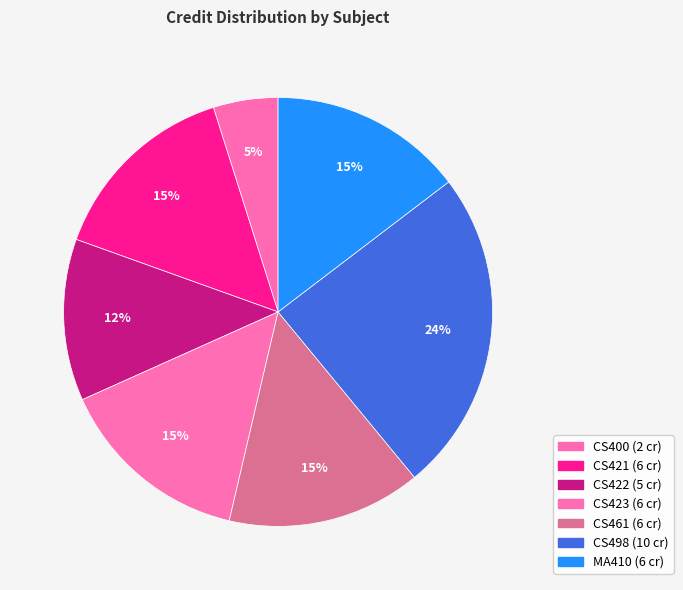

Count the number of slices in the pie.

7